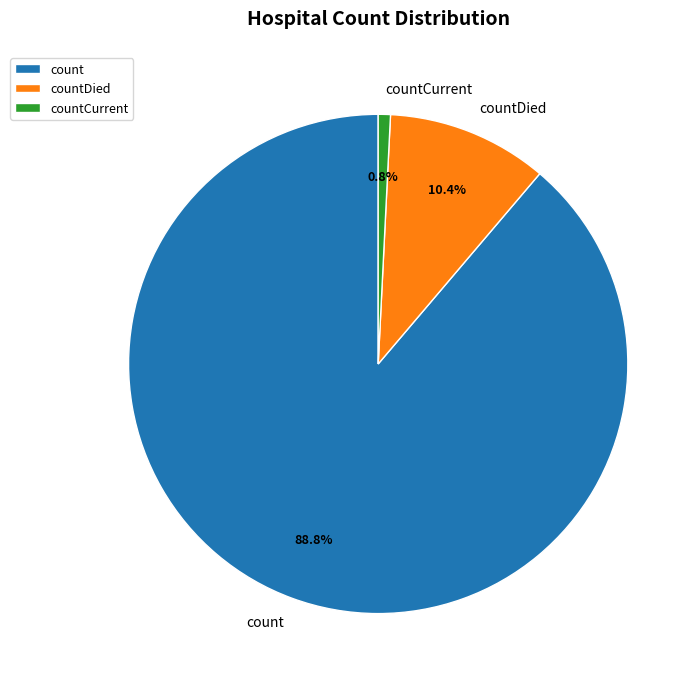

What is the majority slice?

count